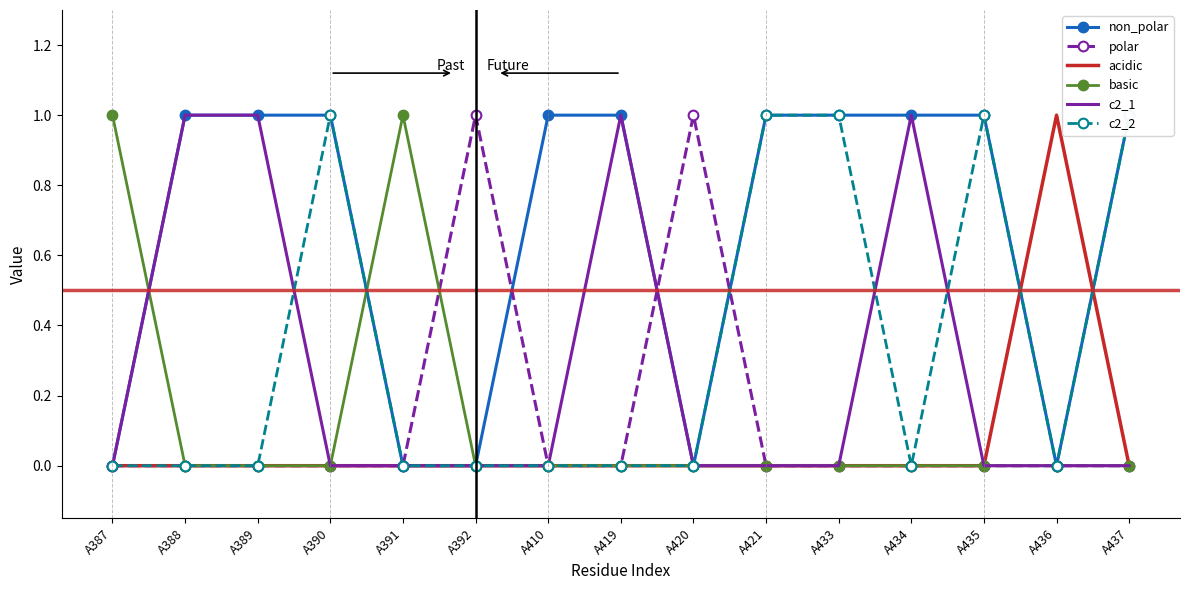

The basic series shows 0 at A390. True or false?

False